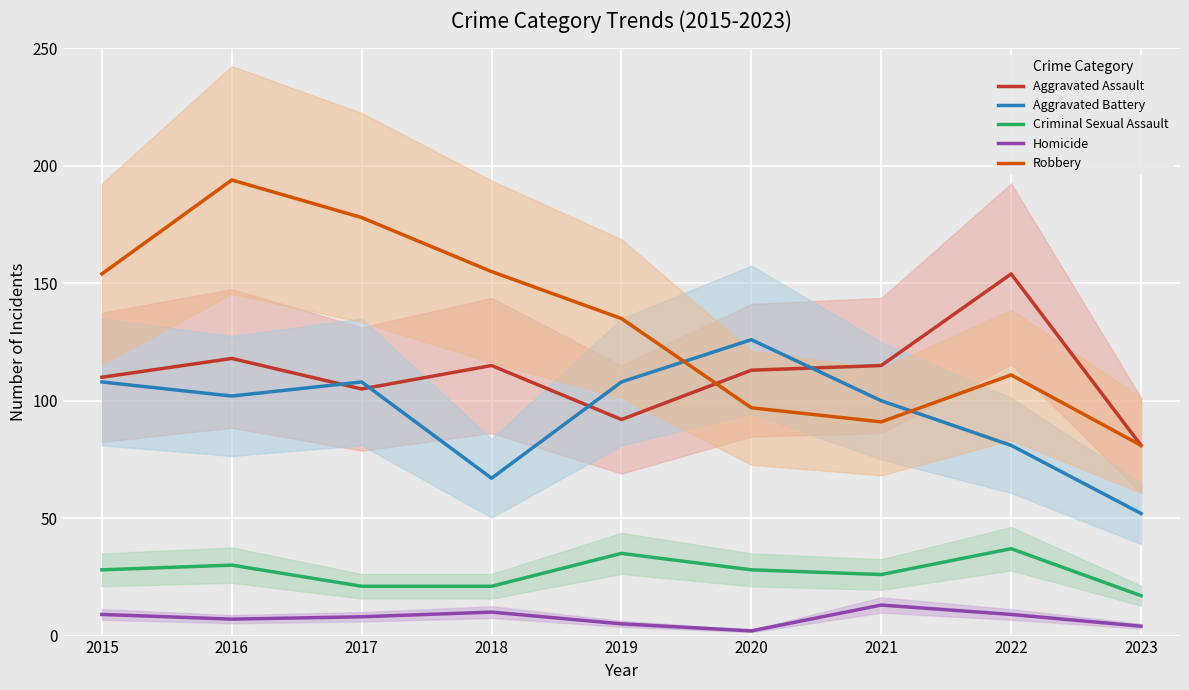

What is the difference between the maximum and second lowest values in the Robbery series?

103